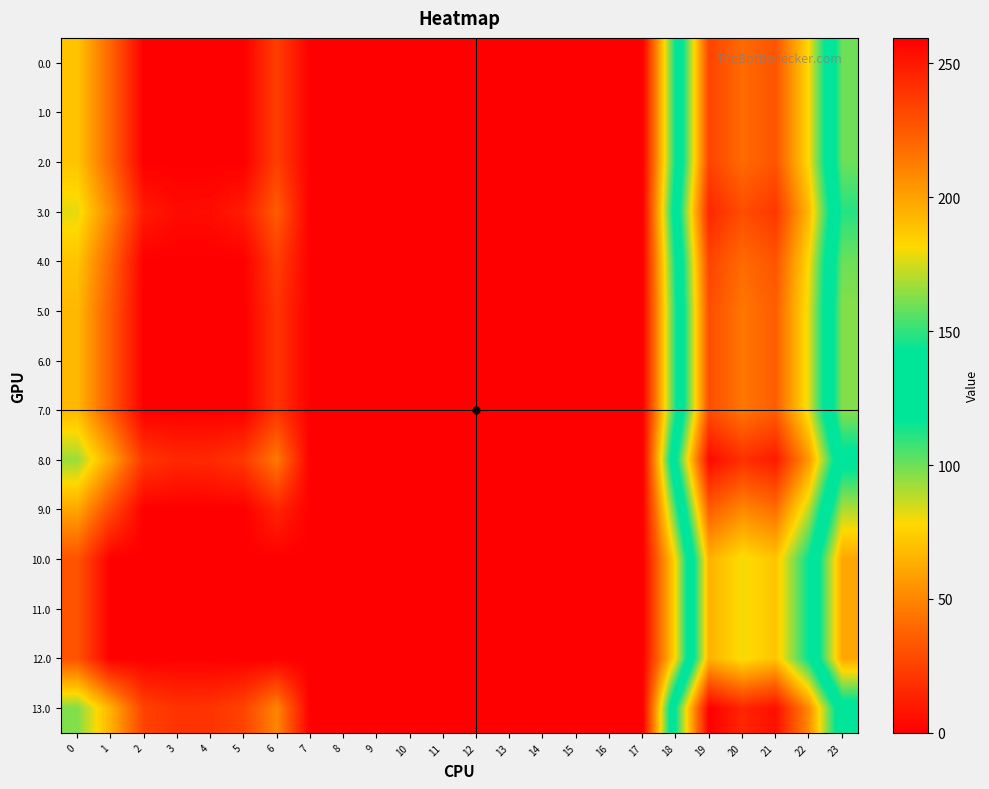

How many categories are shown in the chart?

24